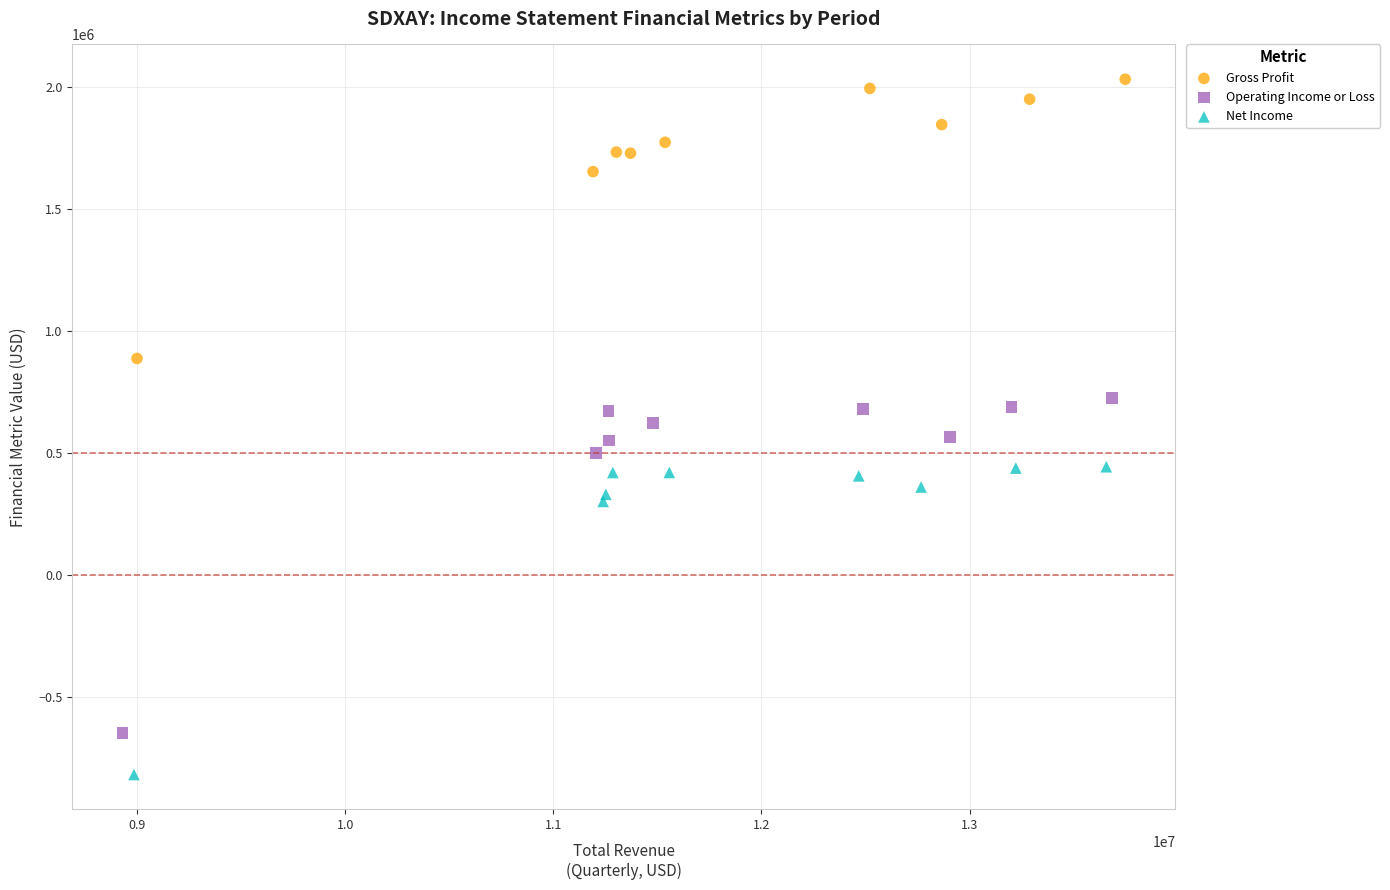

Which series reaches the minimum Y coordinate?

Net Income